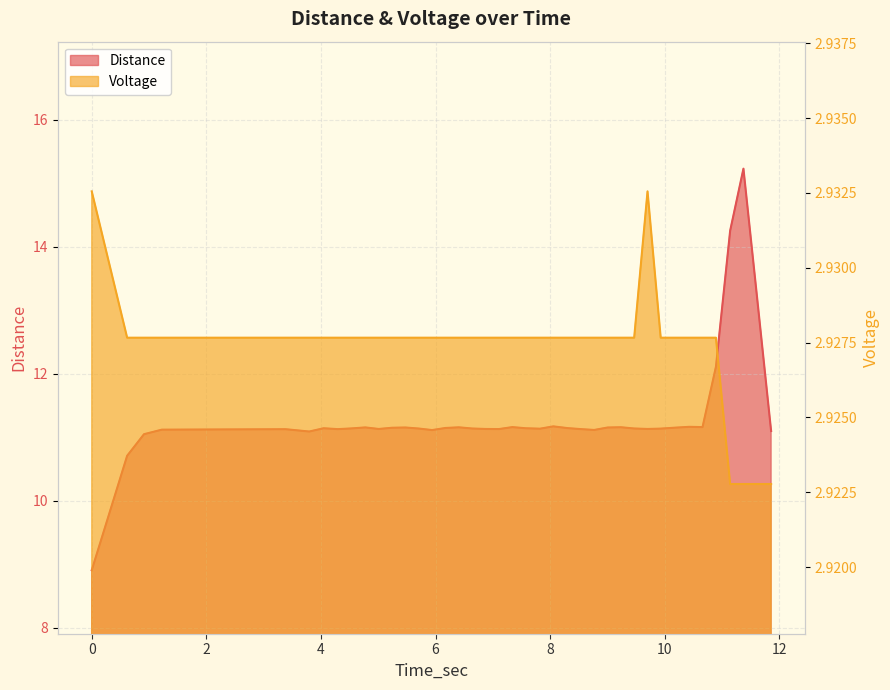

What is the average value of the Distance series?

11.3